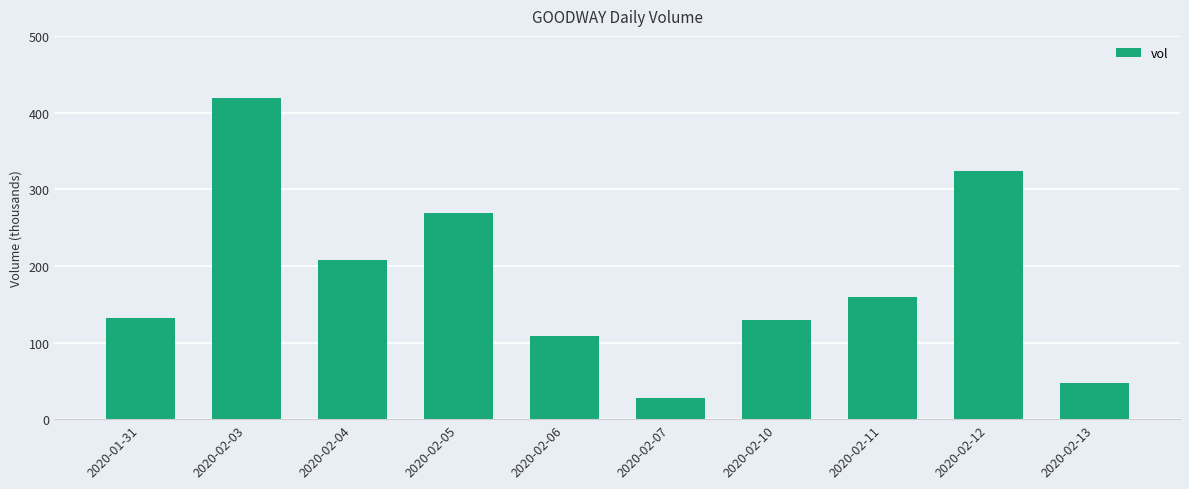

True or false: the data shows 324.2 at 2020-02-12.

True